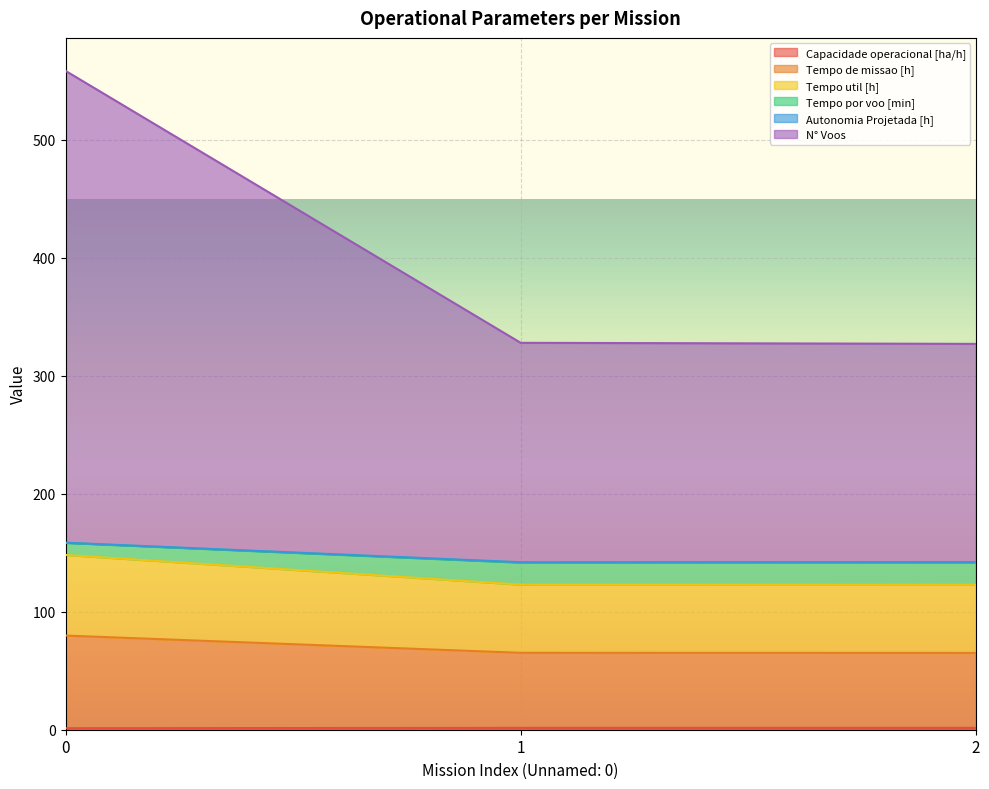

Does the chart display data point markers on the line(s)?

No